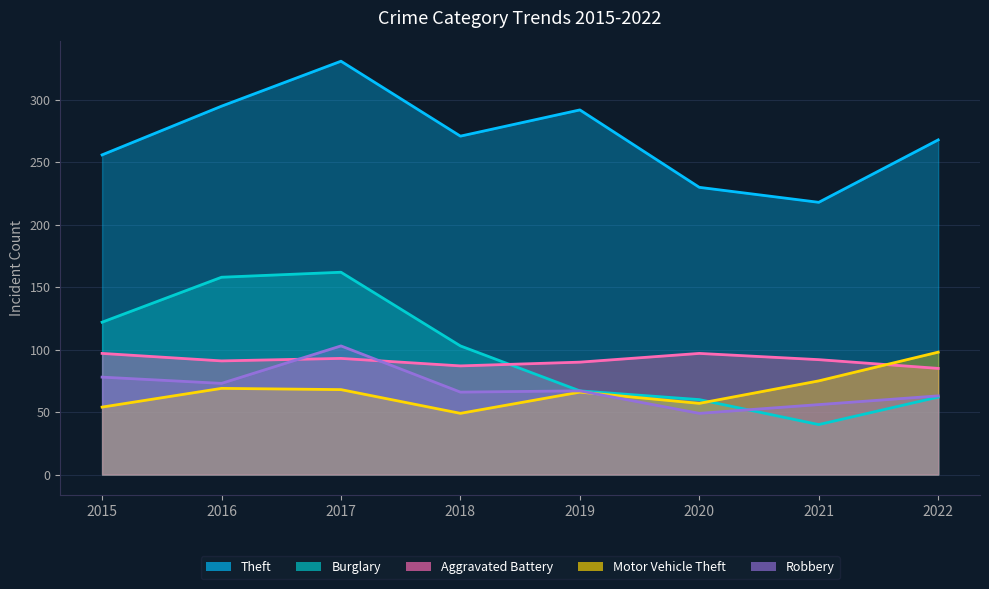

How many distinct data groups are displayed?

5